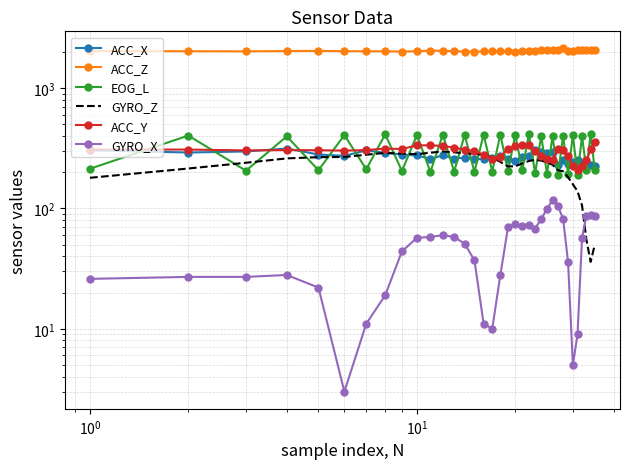

What is the difference between the maximum and minimum values in the ACC_Z series?

124